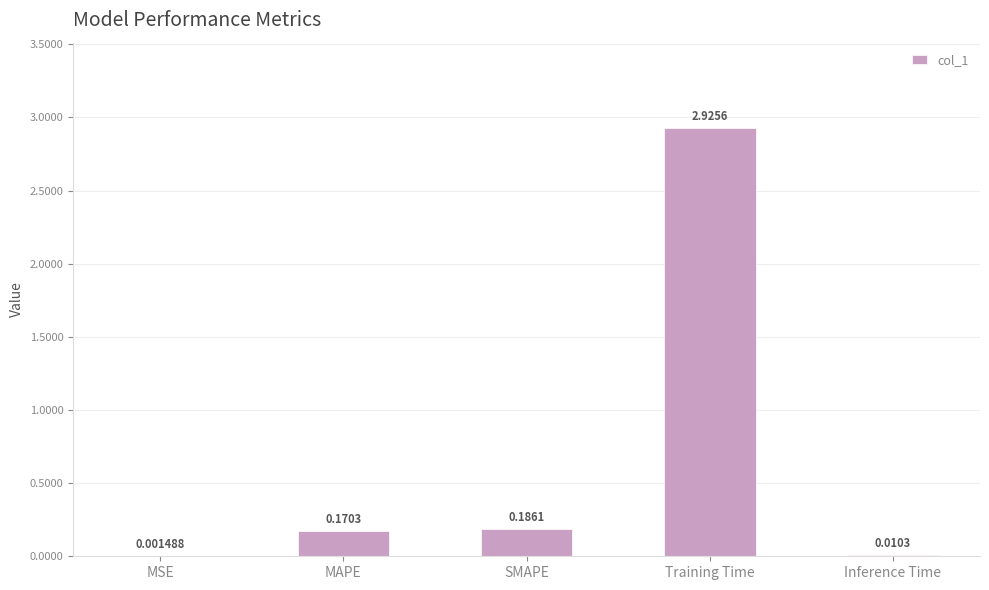

Which label corresponds to the largest value in the chart?

Training Time